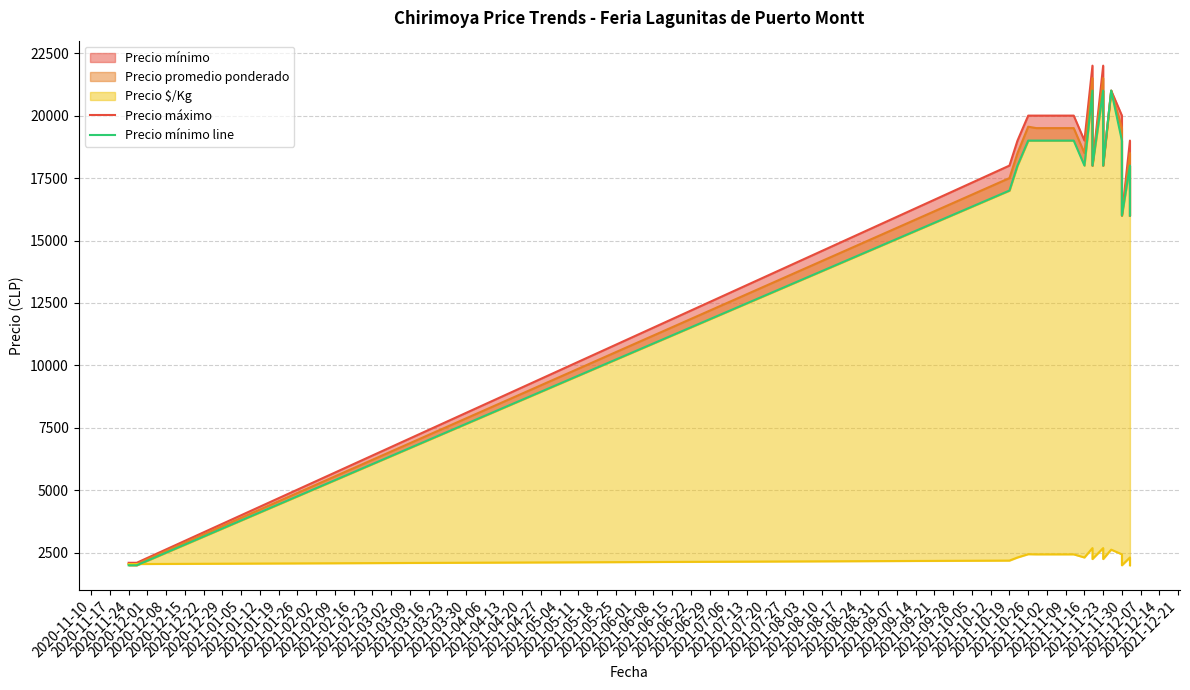

Does the chart have visible grid lines?

Yes